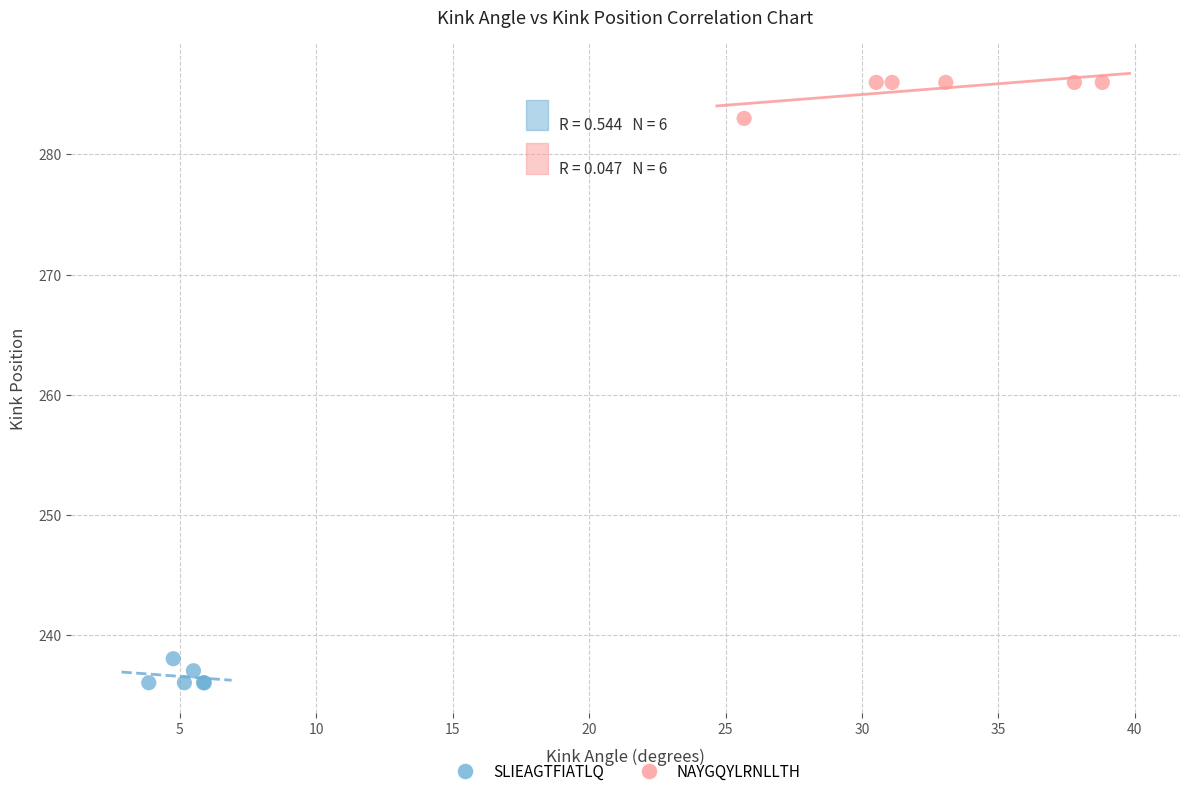

Which series has the widest spread of Y values?

NAYGQYLRNLLTH